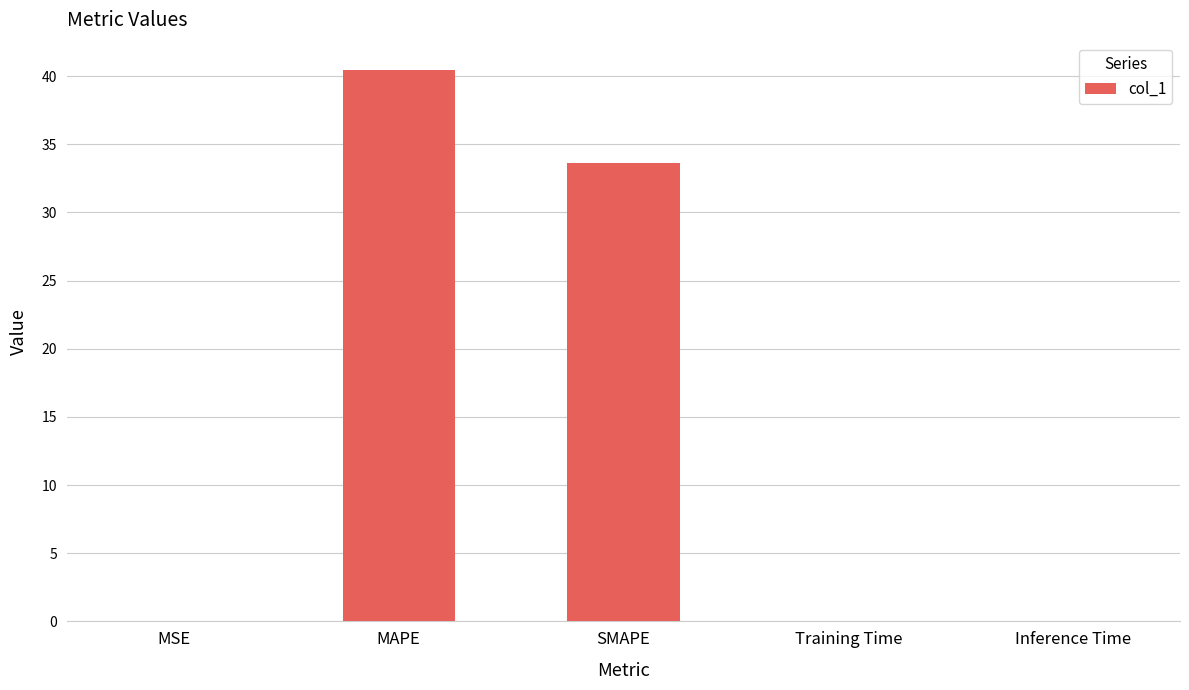

What is the sum of all values?

74.1